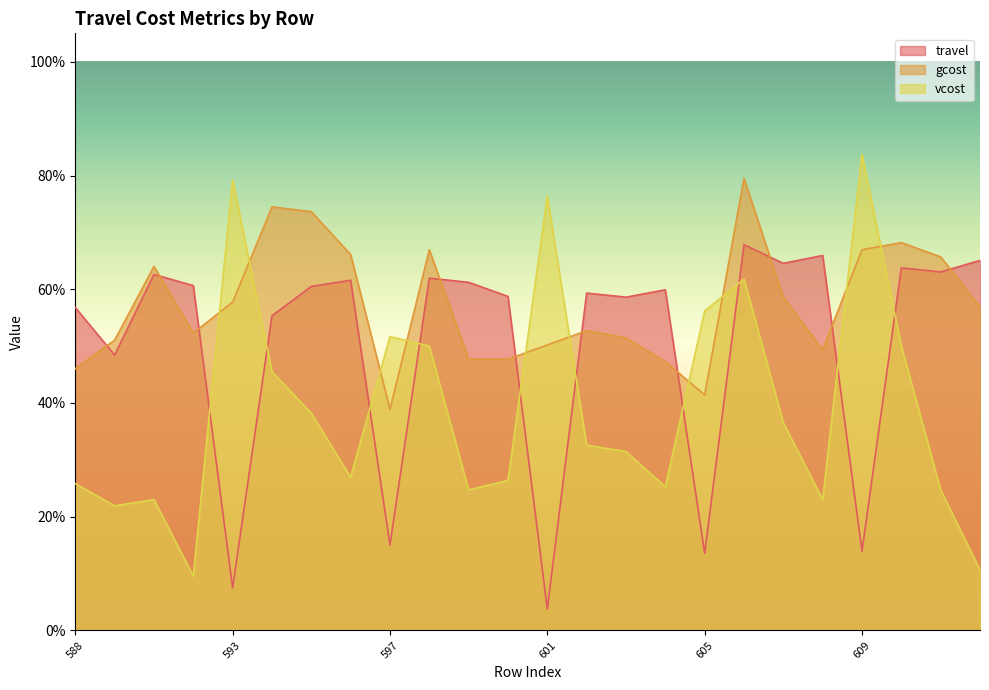

What is the difference between the highest and lowest values at 607?

0.3